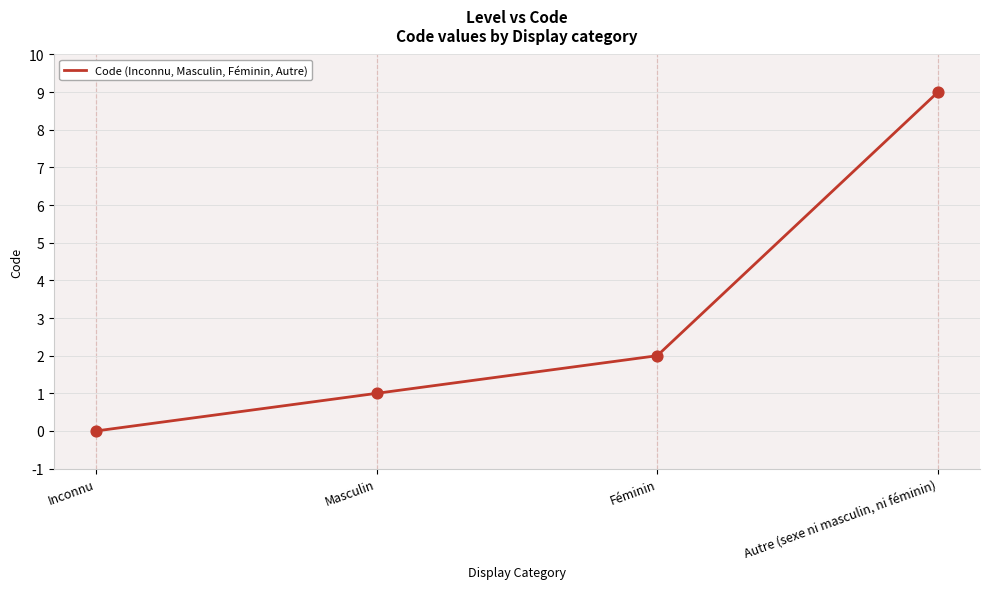

Approximately how many times larger is the value at Féminin compared to Masculin?

2.0